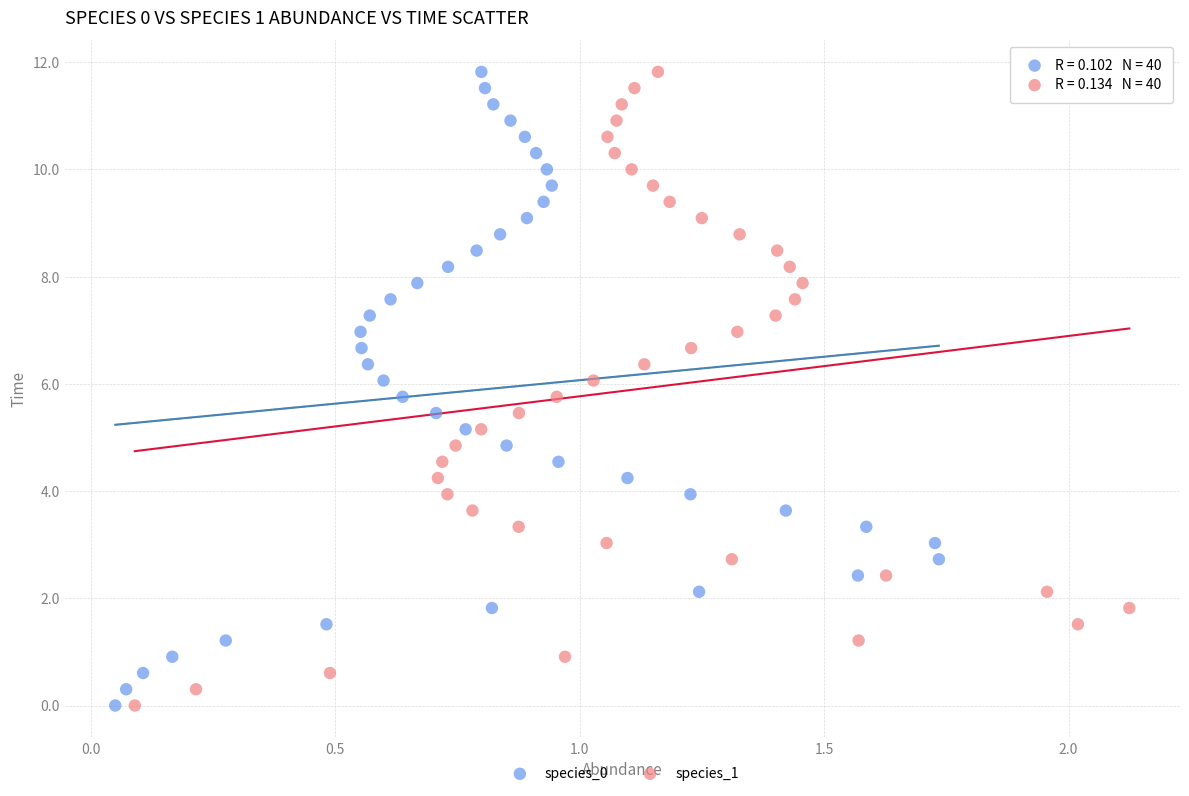

What are all the series names shown in the legend?

species_0, species_1